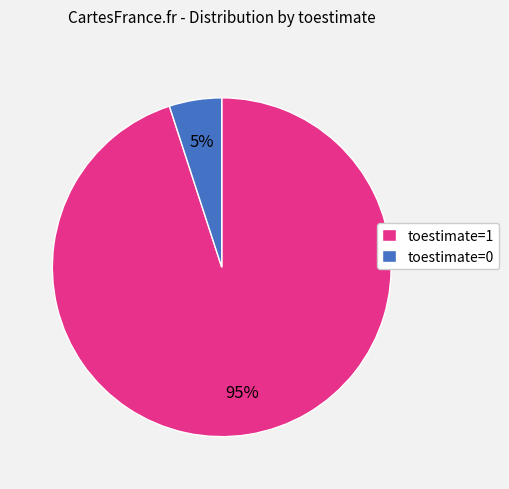

What percentage is the toestimate=1 slice, to the nearest percent?

95%